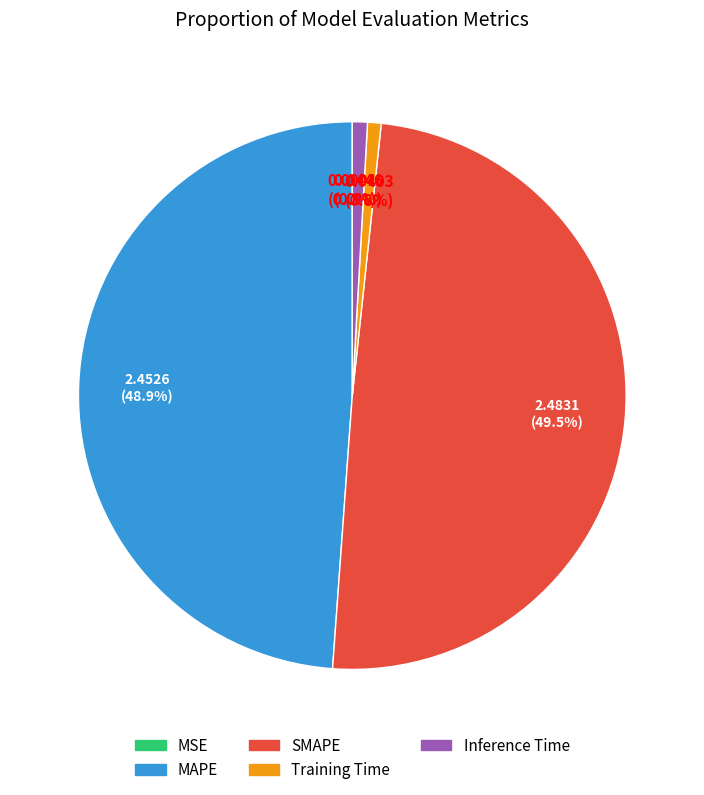

What percentage is NOT represented by Training Time?

99.2%